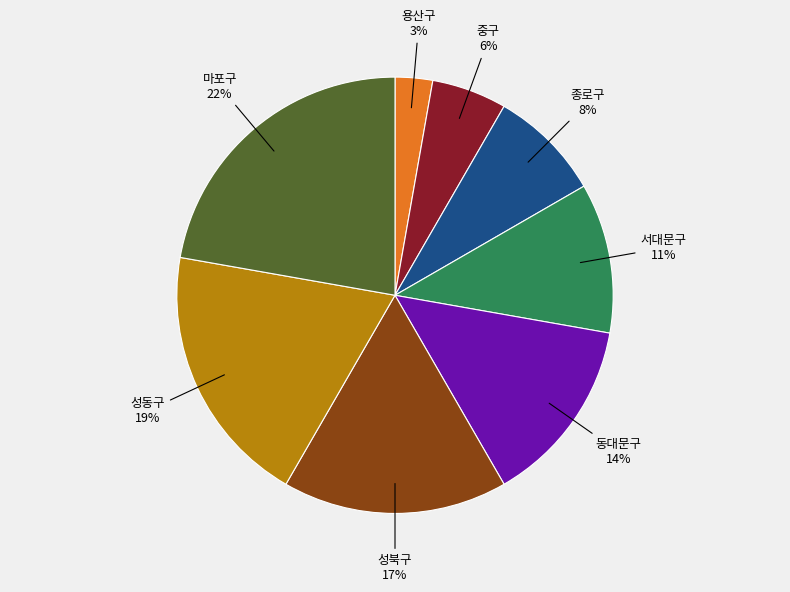

True or false: 동대문구 accounts for 6% of the total.

False